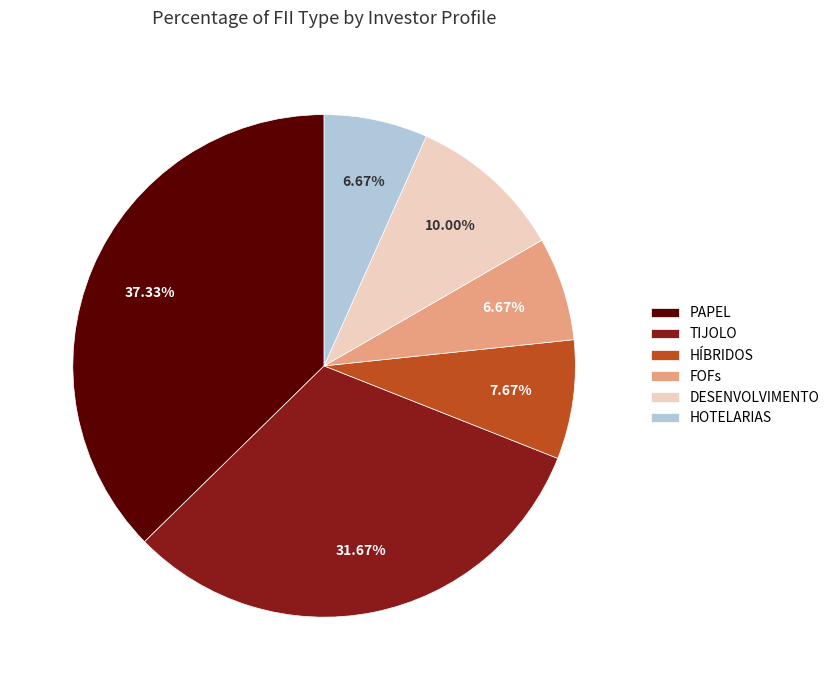

Do PAPEL and HÍBRIDOS together represent more than half of the pie?

No